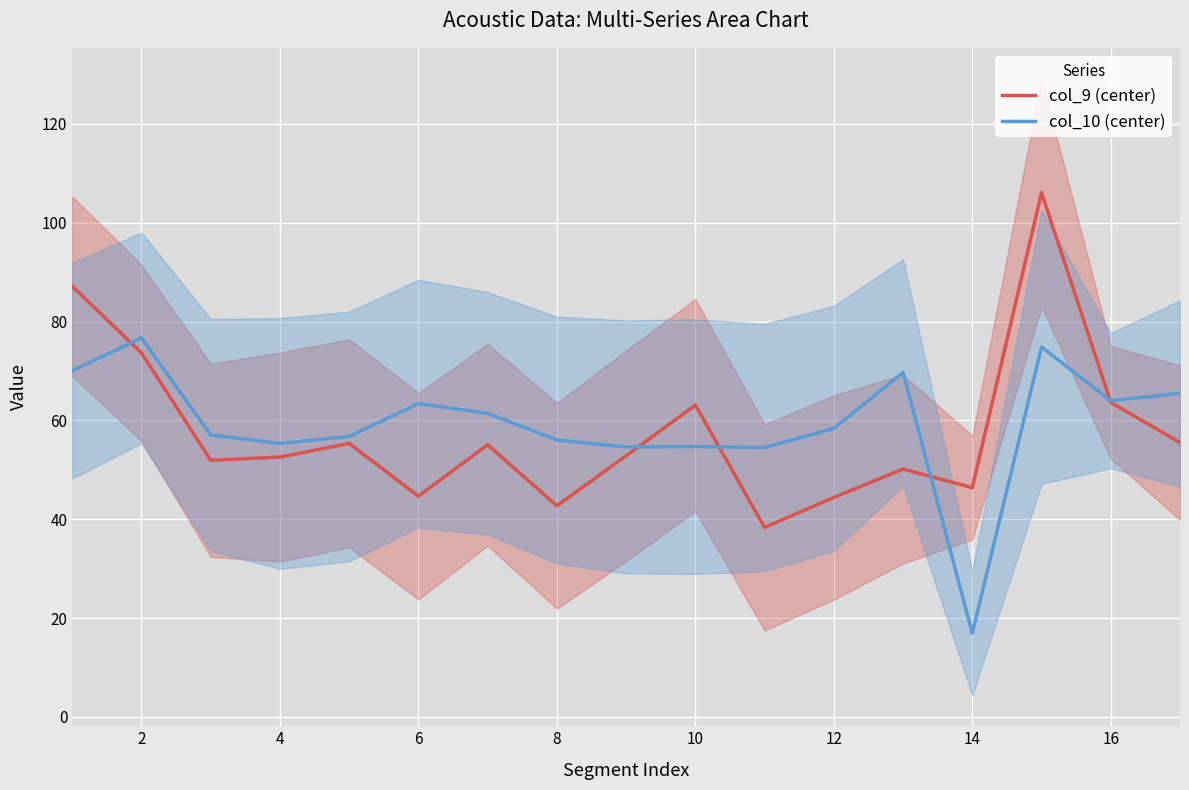

True or false: col_9 (center) has a value of 65.5 at 12.

False